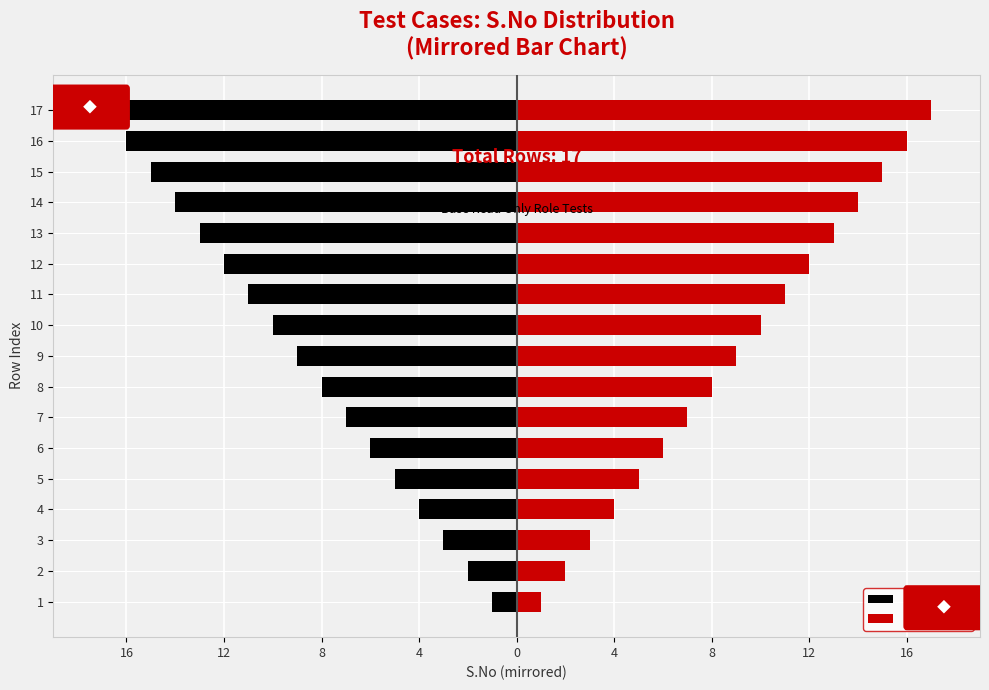

Which series changed the most between 4 and 15?

Left (Black)